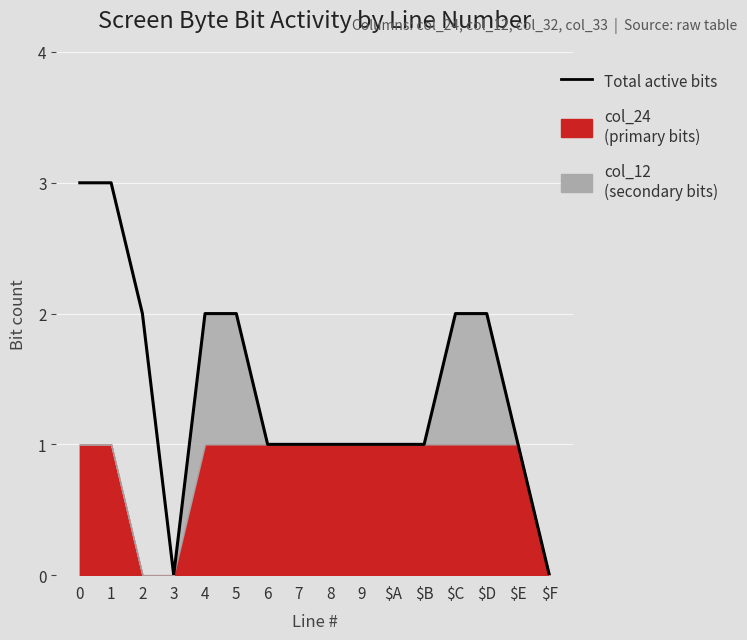

What is the difference between the second highest and second lowest values?

3